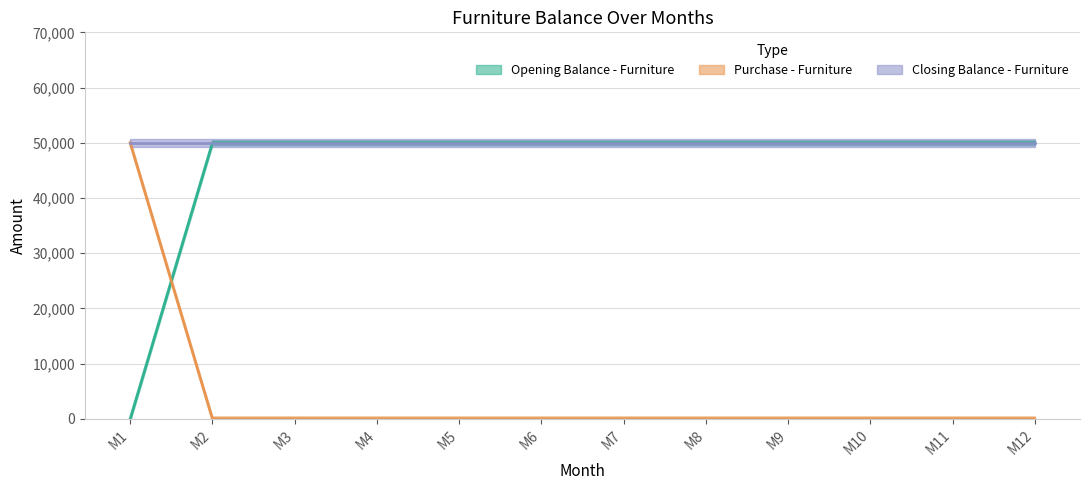

Between M7 and M9, which series saw the biggest shift?

Opening Balance - Furniture